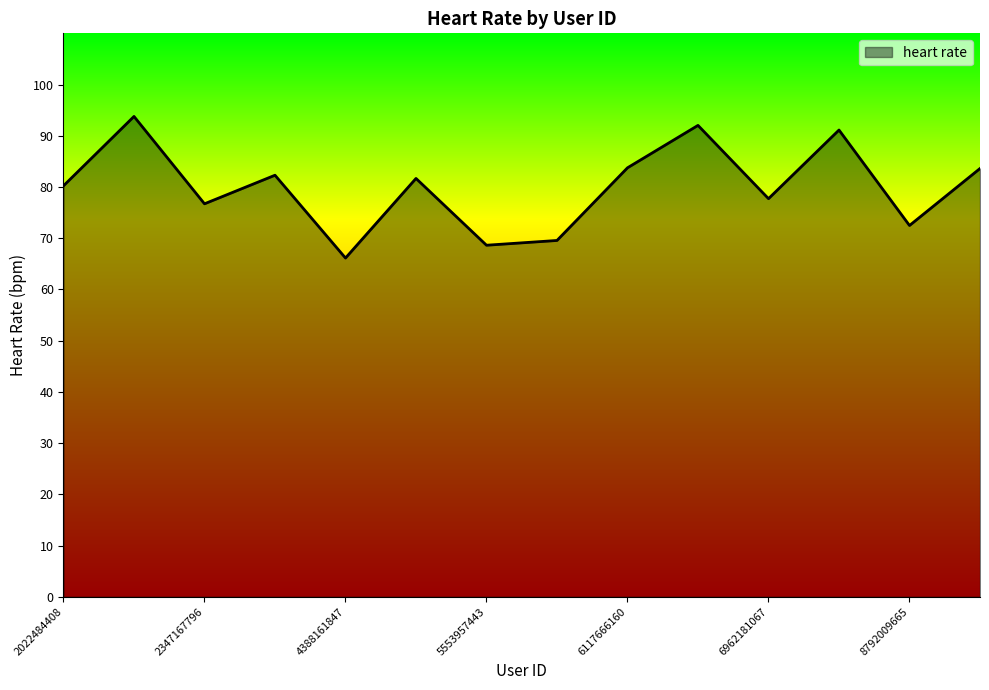

What is the maximum value shown in the chart?

93.8